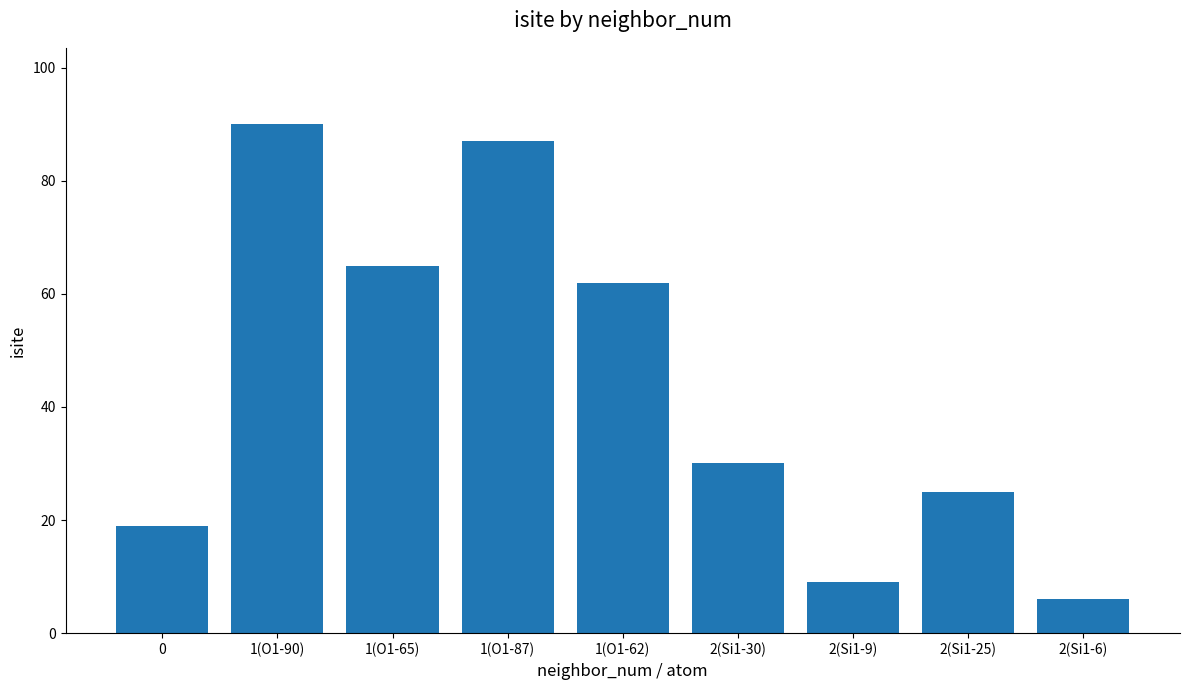

Where is the data nearest to the value 48?

1(O1-62)